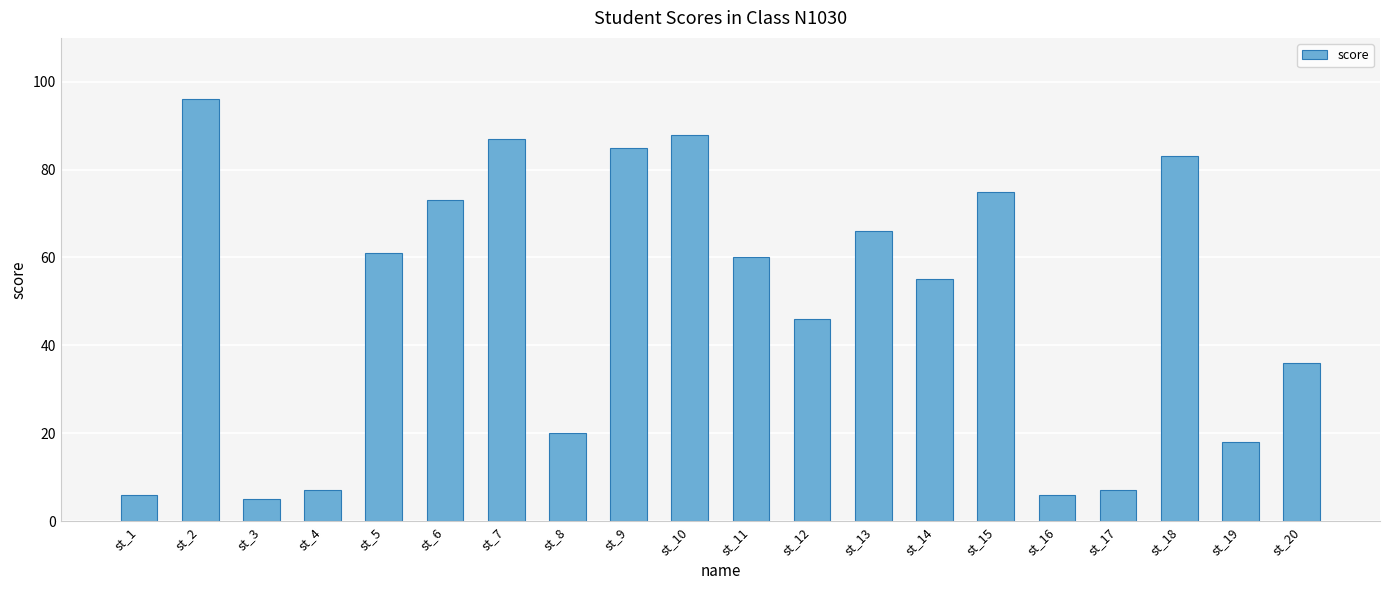

At which category does the chart reach its peak across all series?

st_2